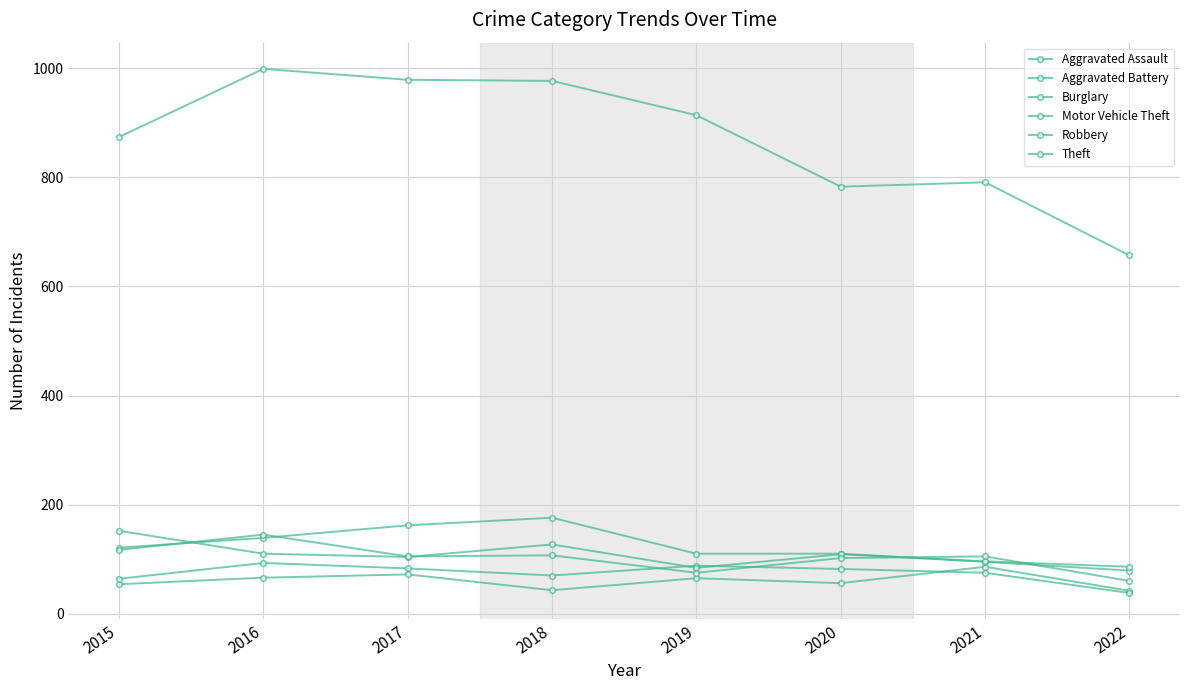

What is the difference between the second highest and minimum values in the Burglary series?

83